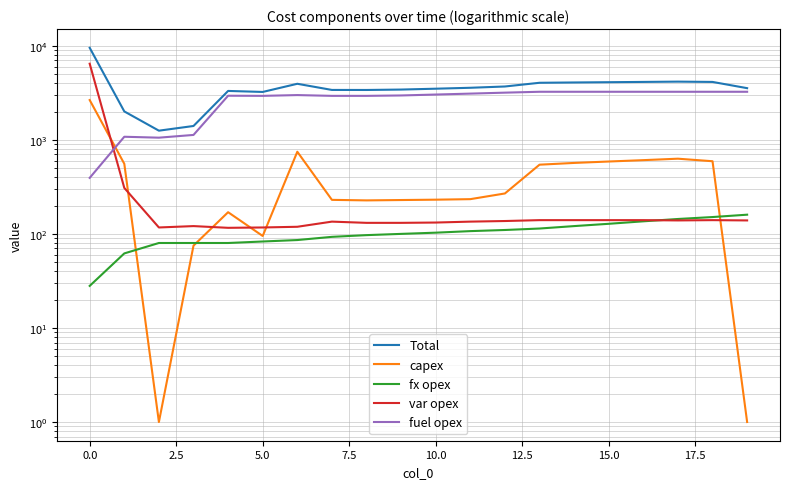

True or false: var opex has more than 1 interior local peaks.

True